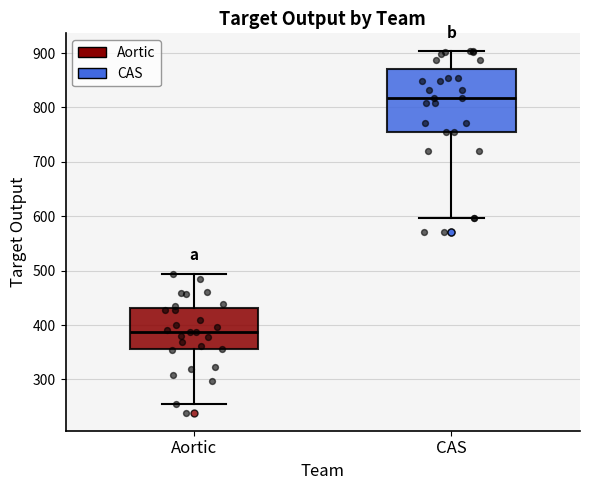

Reading left to right, read every box against the y-axis: the position of its median line, the range the box covers, and the ends of its whiskers. The values are not printed on the chart, so give them approximately, as read against the axis.

Aortic: median 390, box 360 to 430, whiskers 260 to 490
CAS: median 820, box 760 to 870, whiskers 600 to 900